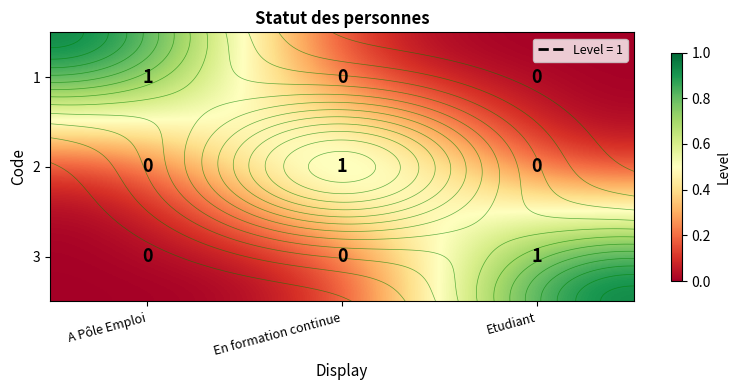

Count the 1 values in the range 0 to 1.

3